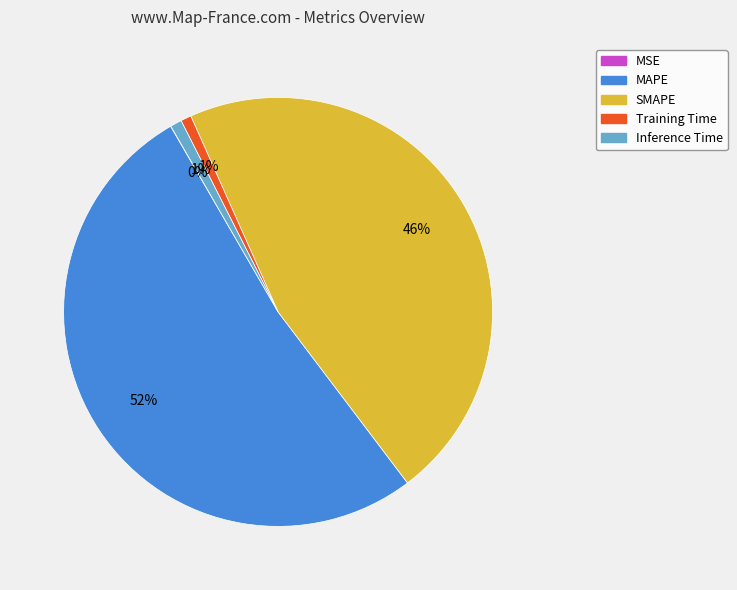

Is the sum of SMAPE and Inference Time greater than half?

No